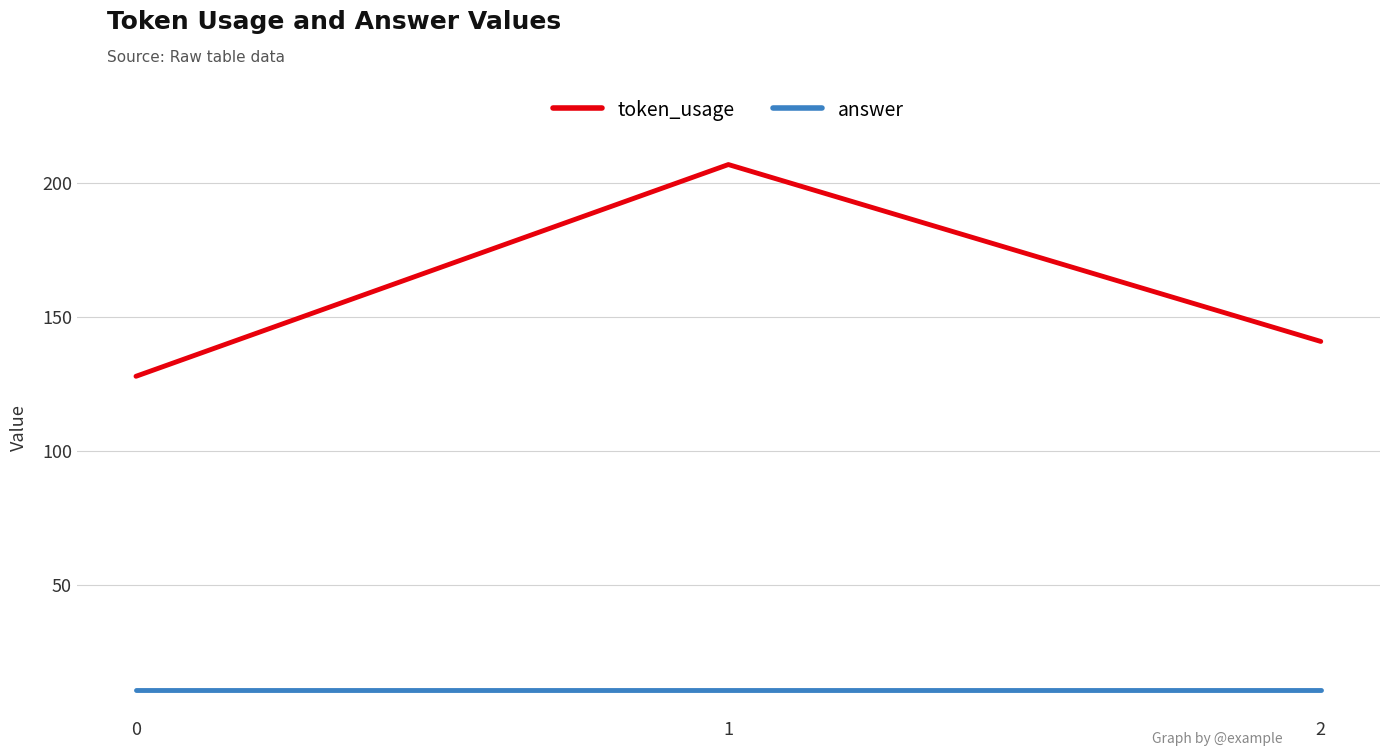

Where is token_usage nearest to the value 167?

2